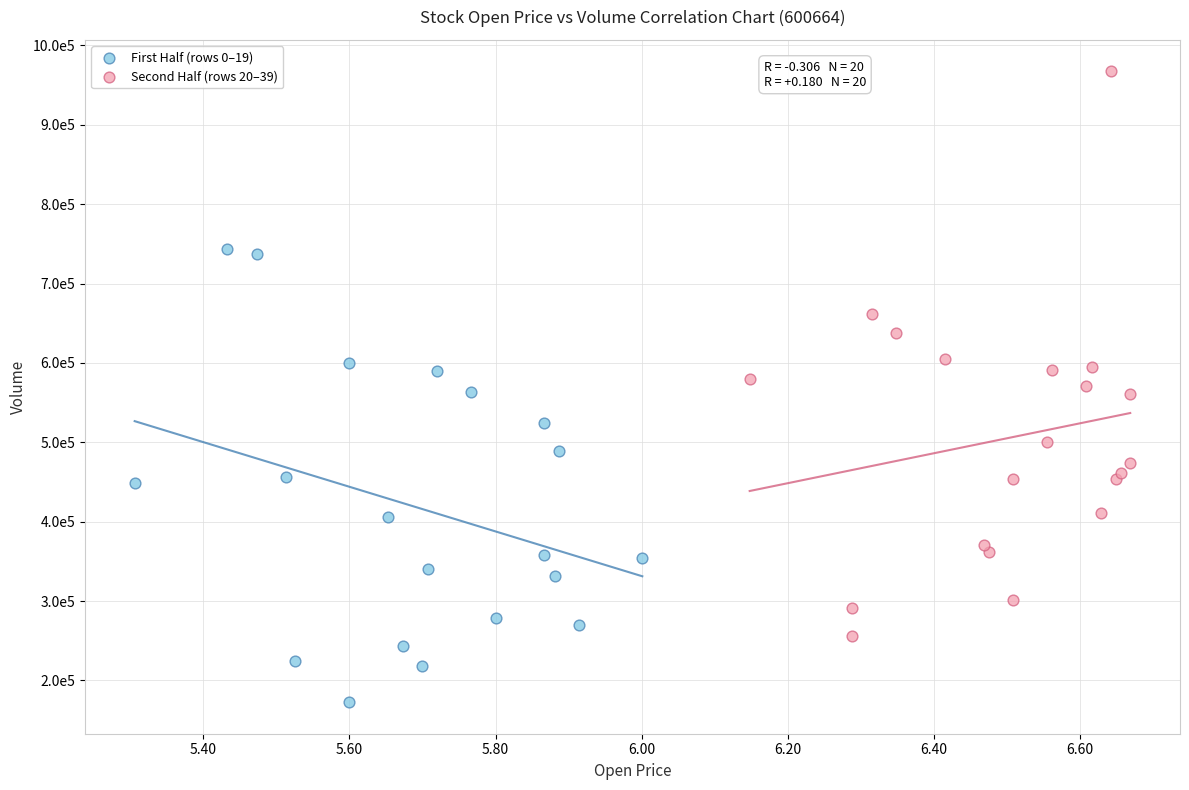

Which series has the widest spread of Y values?

Second Half (rows 20–39)